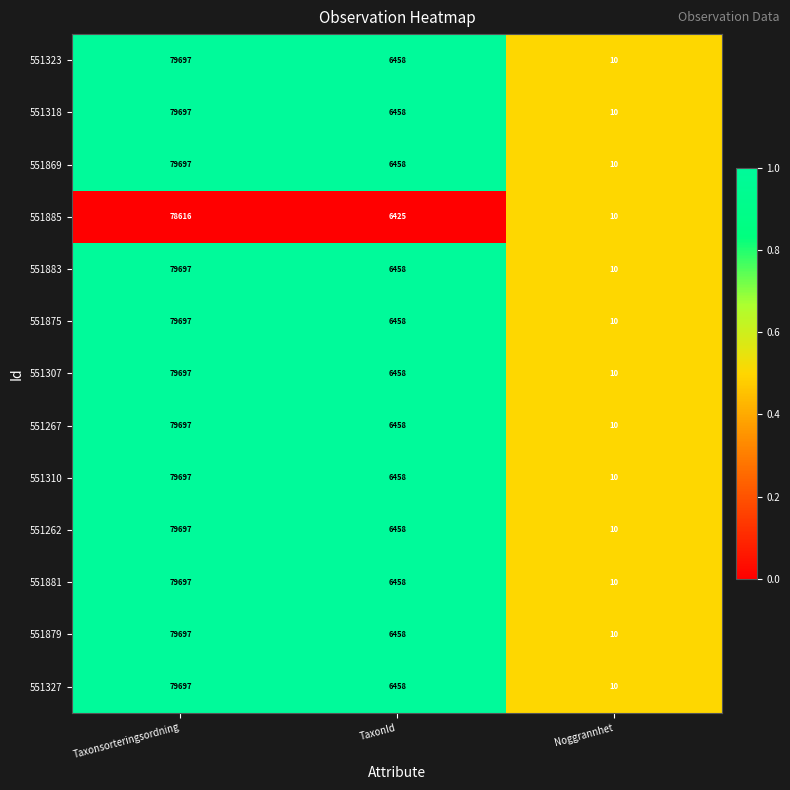

Count the number of data series in this chart.

13